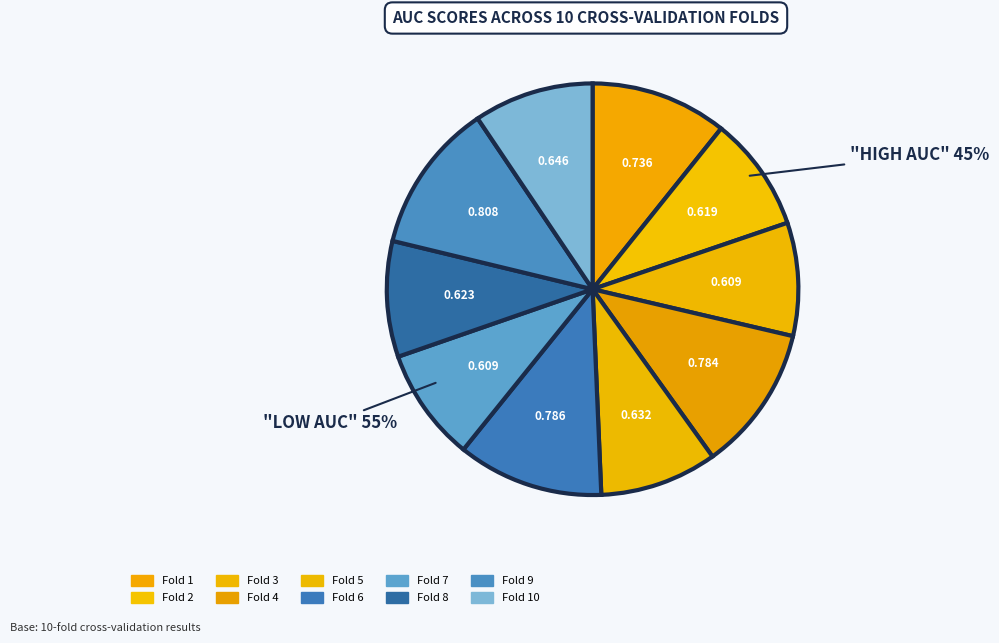

What is the change in value from Fold 4 to Fold 5?

-0.2